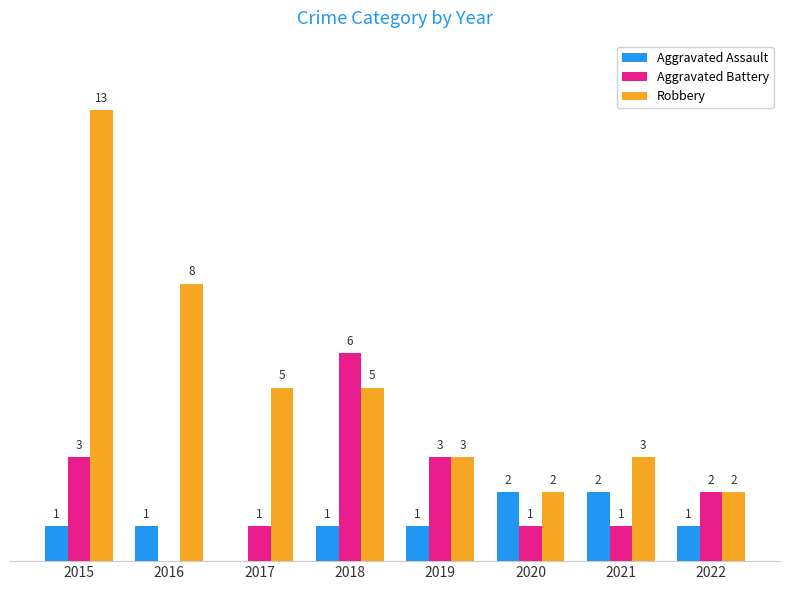

Which series has the largest range (max minus min)?

Robbery